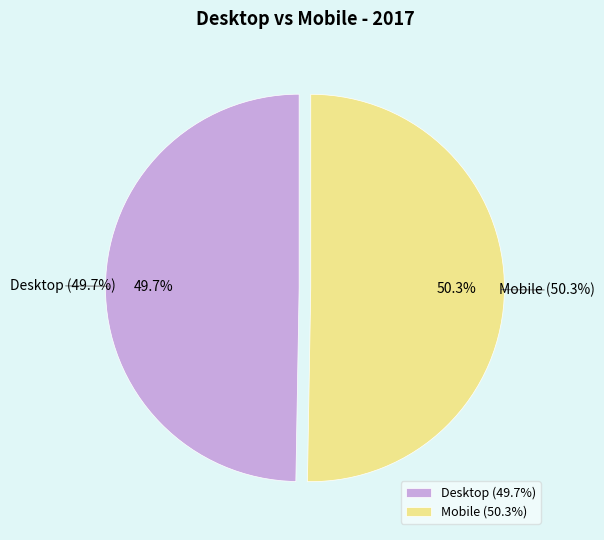

Is there any slice that represents more than half of the pie?

Yes